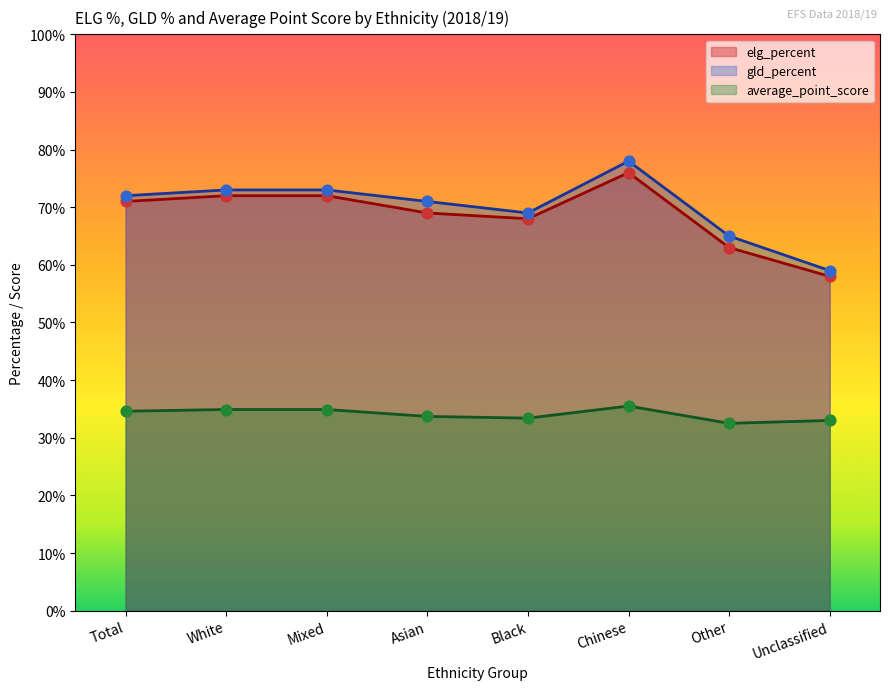

What are all the series names shown in the legend?

elg_percent, gld_percent, average_point_score